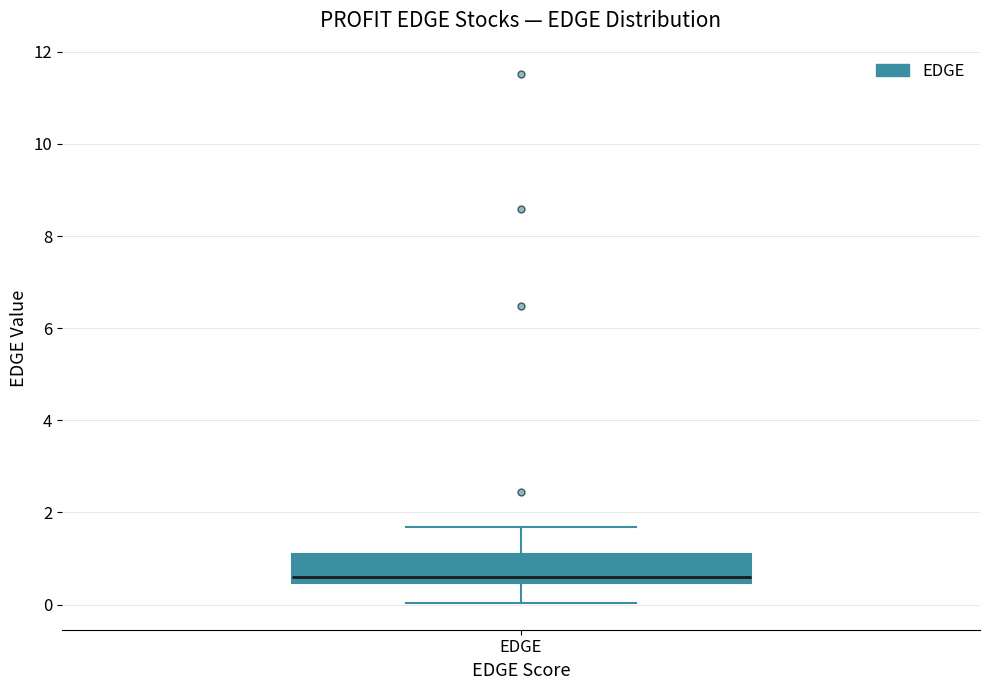

Transcribe this box plot: give where the median line is, the range the box spans, and where the two whiskers end, as read against the y-axis. The values are not printed on the chart, so give them approximately, as read against the axis.

median 0.6, box 0.4 to 1.0, whiskers 0.0 to 1.6